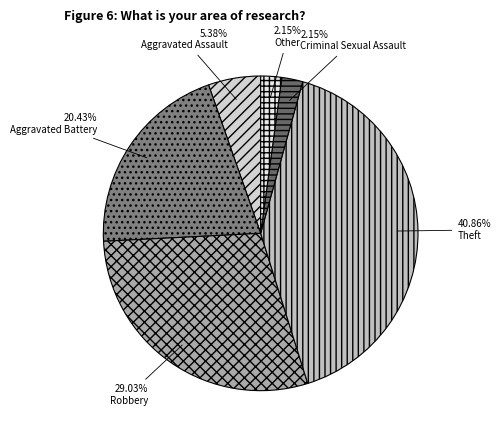

To the nearest percent, what percentage of the pie is Theft?

41%